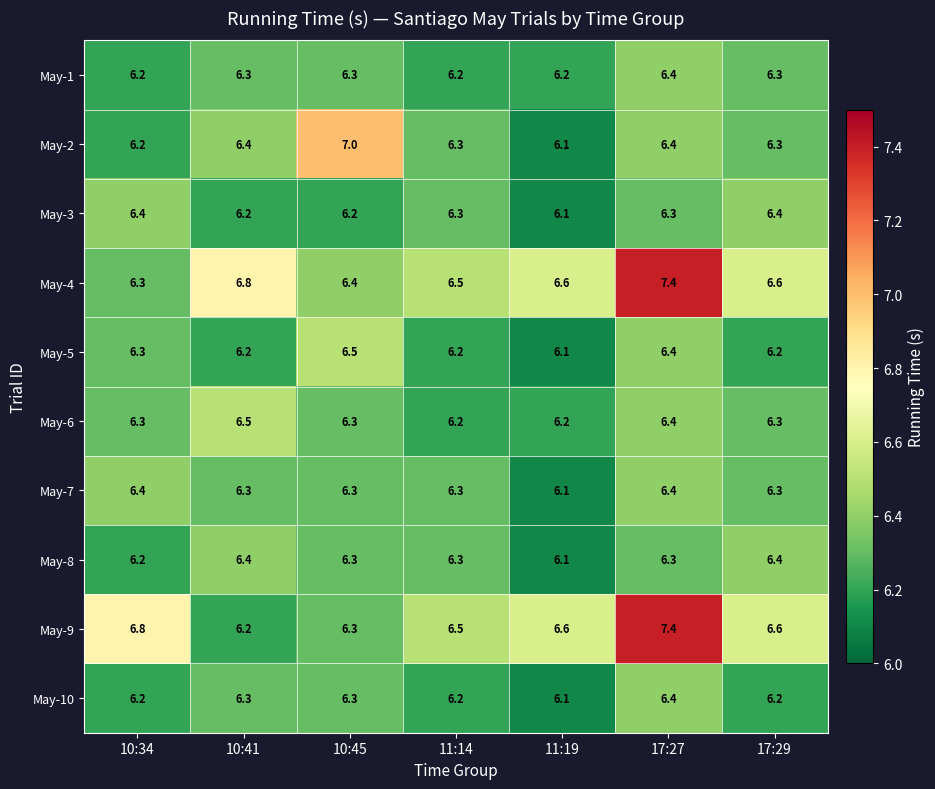

Count the May-6 values in the range 6 to 7.

7